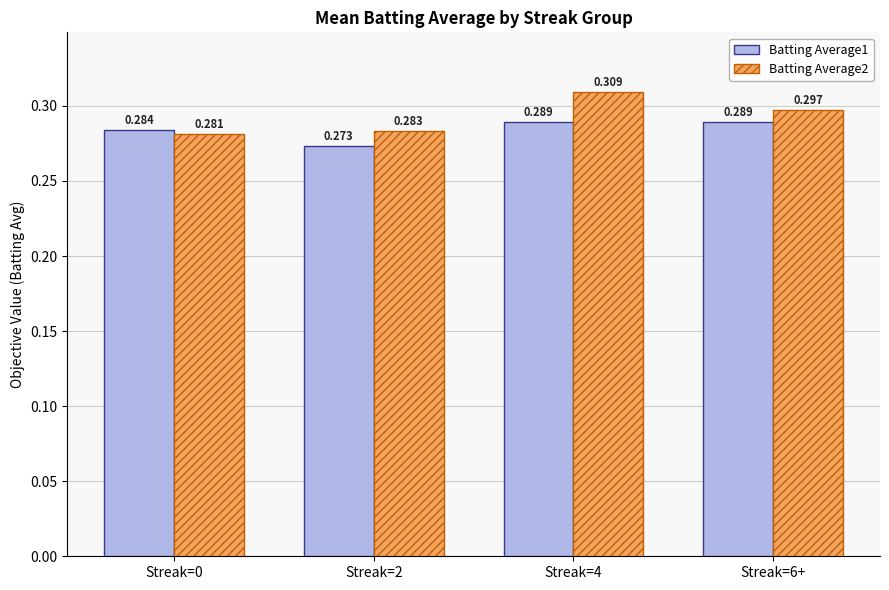

What are all the series names shown in the legend?

Batting Average1, Batting Average2